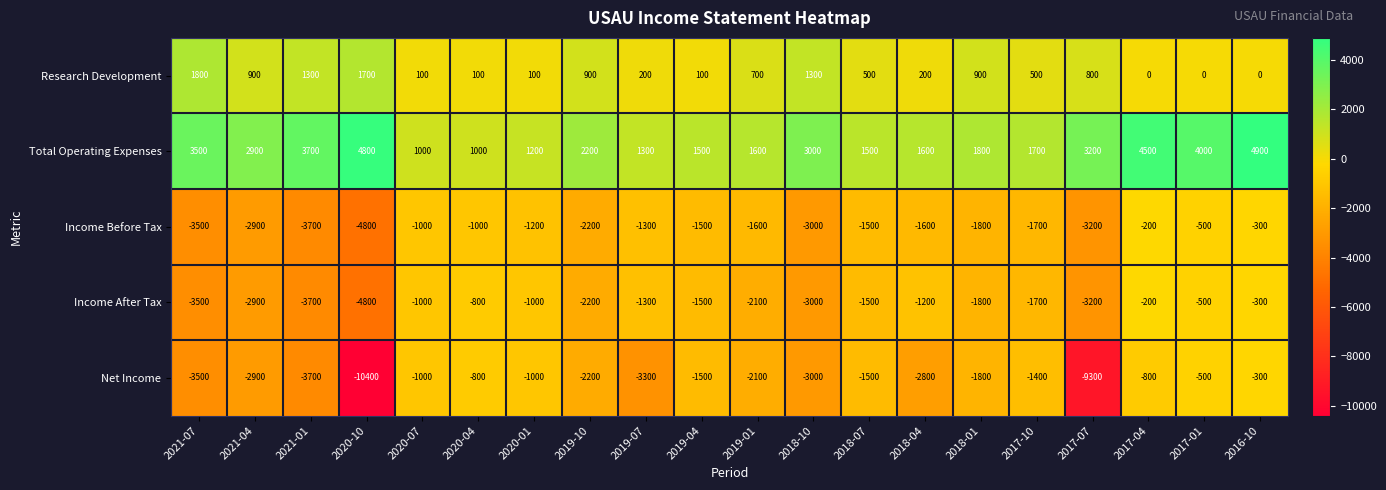

Between 2020-01 and 2016-10, which series saw the biggest shift?

Total Operating Expenses